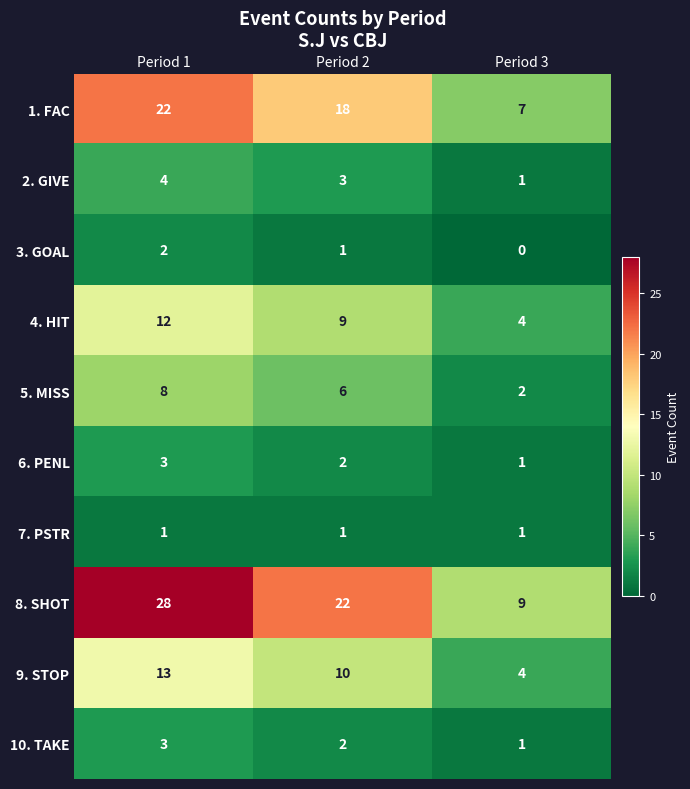

Is it true that 2. GIVE equals 5 at Period 2?

False